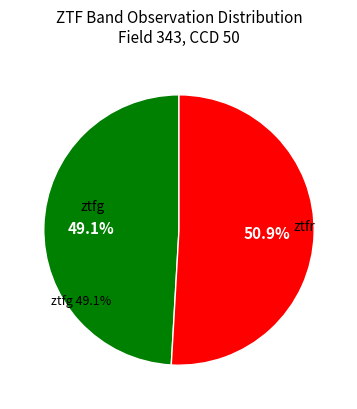

Is there a majority slice in this chart?

Yes